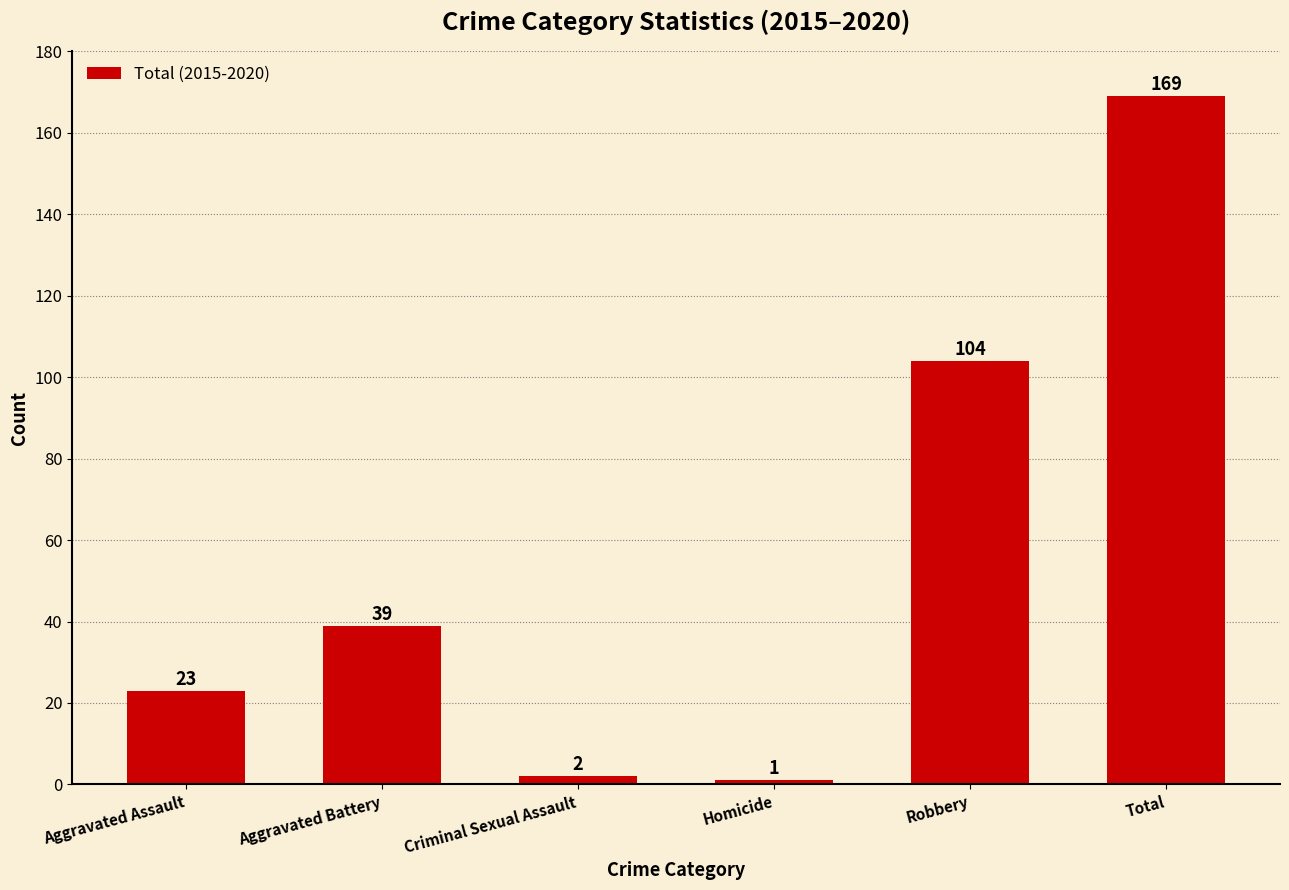

Read the value at Robbery, to the nearest 5.

105